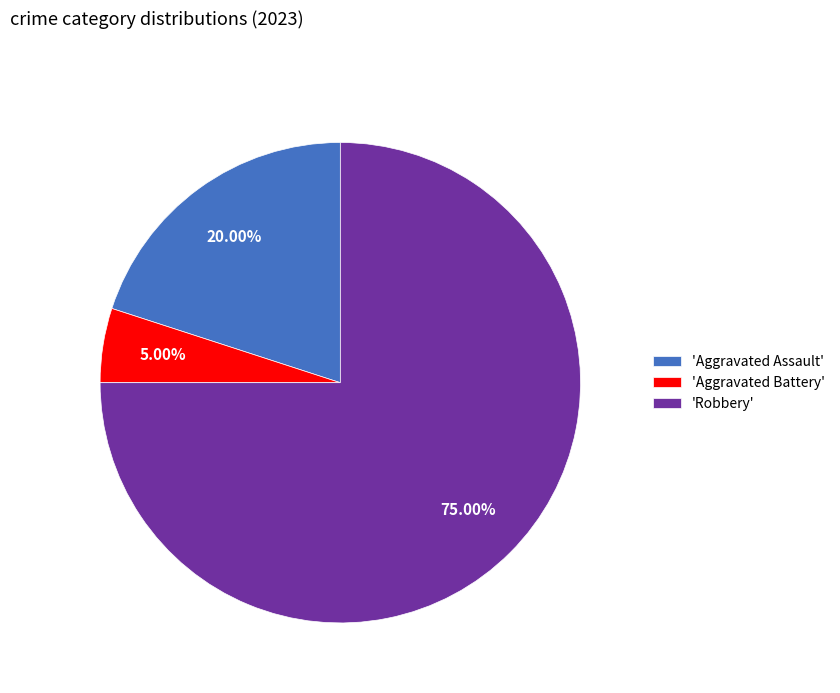

Do 'Robbery' and 'Aggravated Assault' together represent more than half of the pie?

Yes